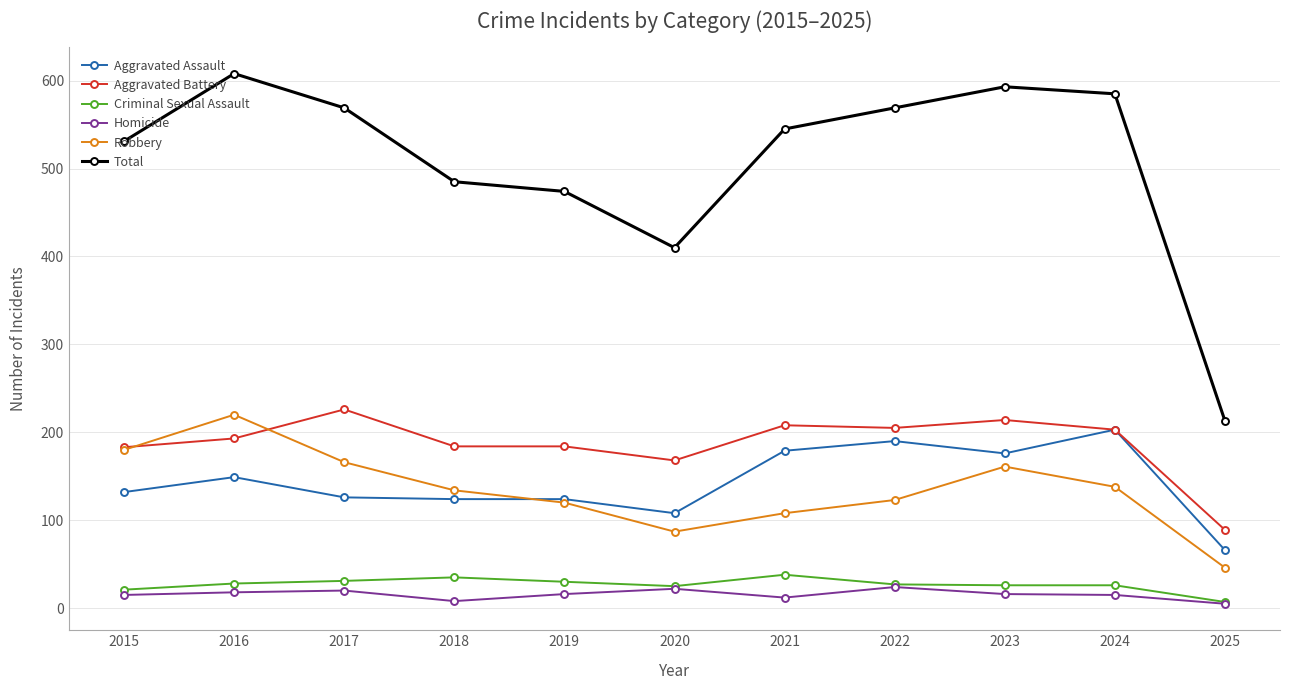

Between 2023 and 2025, which series saw the biggest shift?

Total